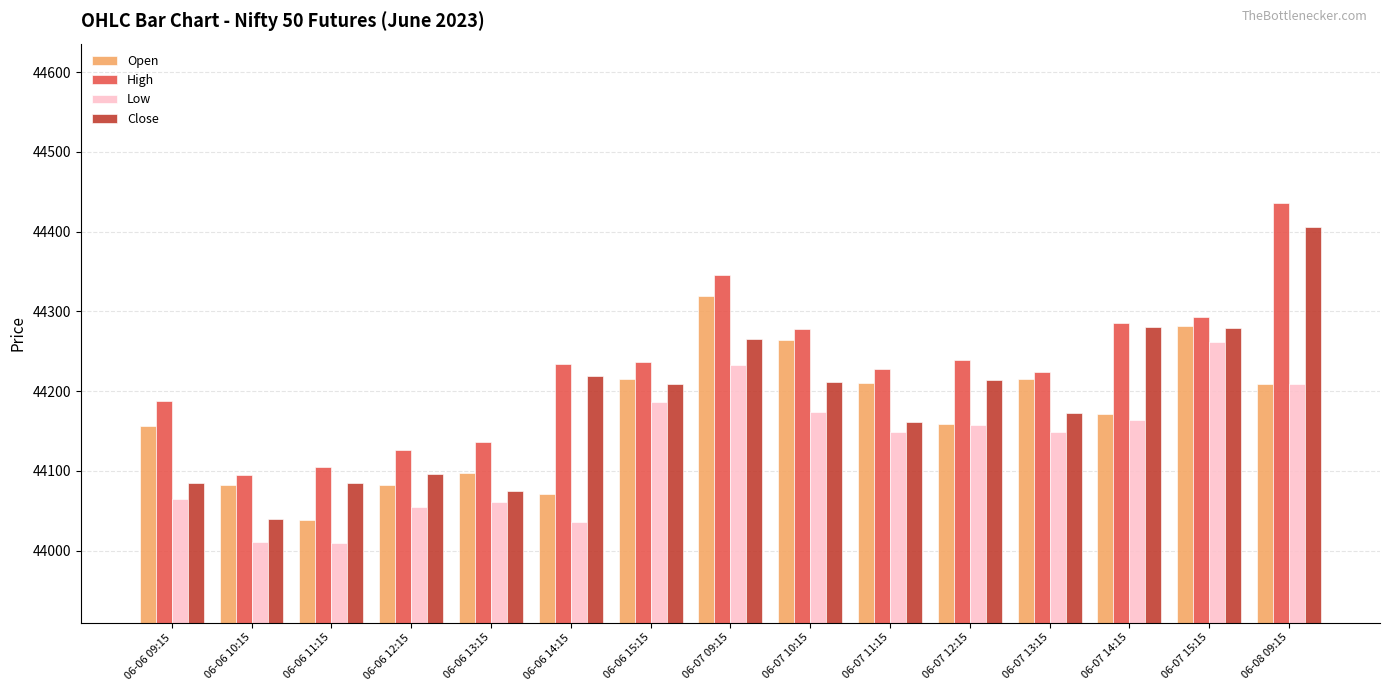

Which label corresponds to the largest value in the chart?

06-08 09:15